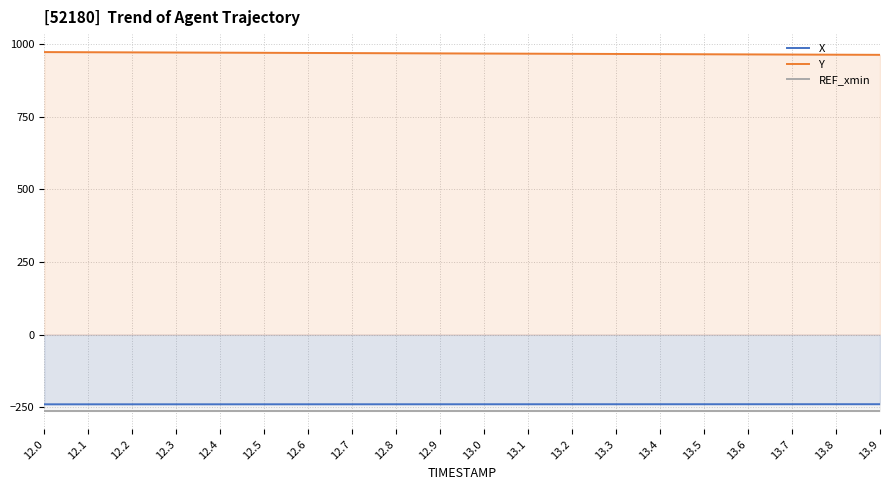

What position from the right is 12.1?

19